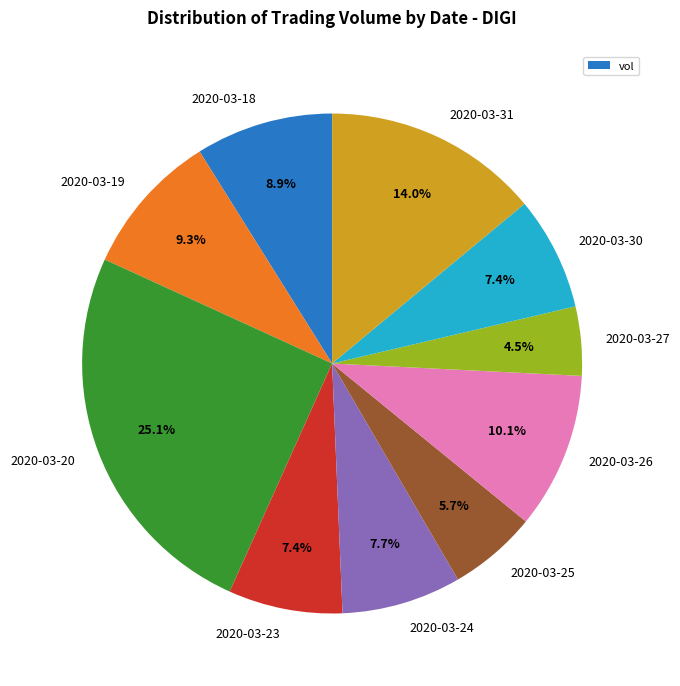

Approximately how many times larger is the value at 2020-03-30 compared to 2020-03-27?

1.6